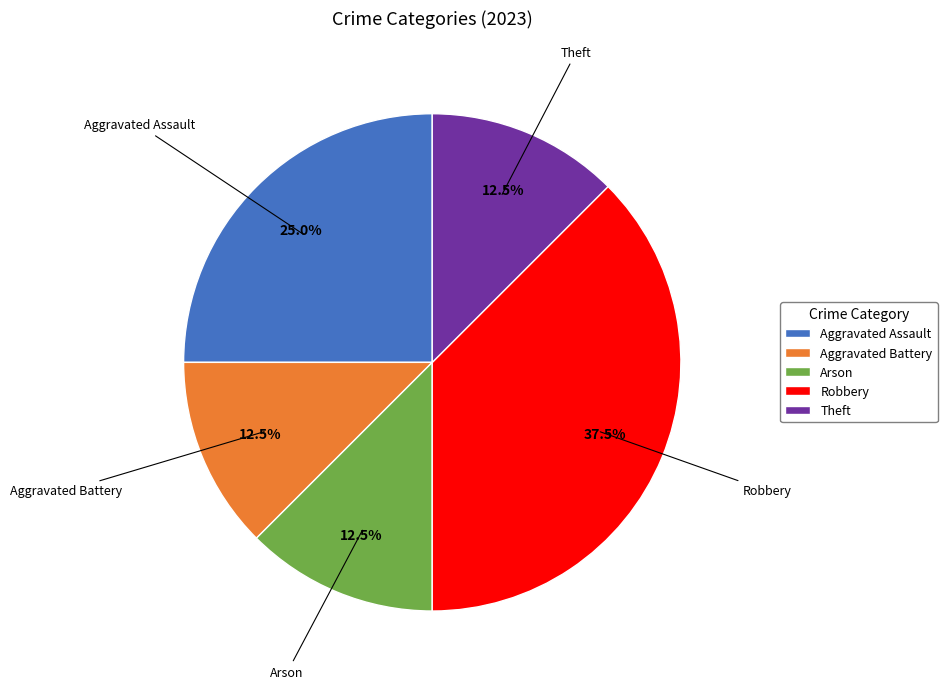

Which has a higher value, Arson or Robbery?

Robbery